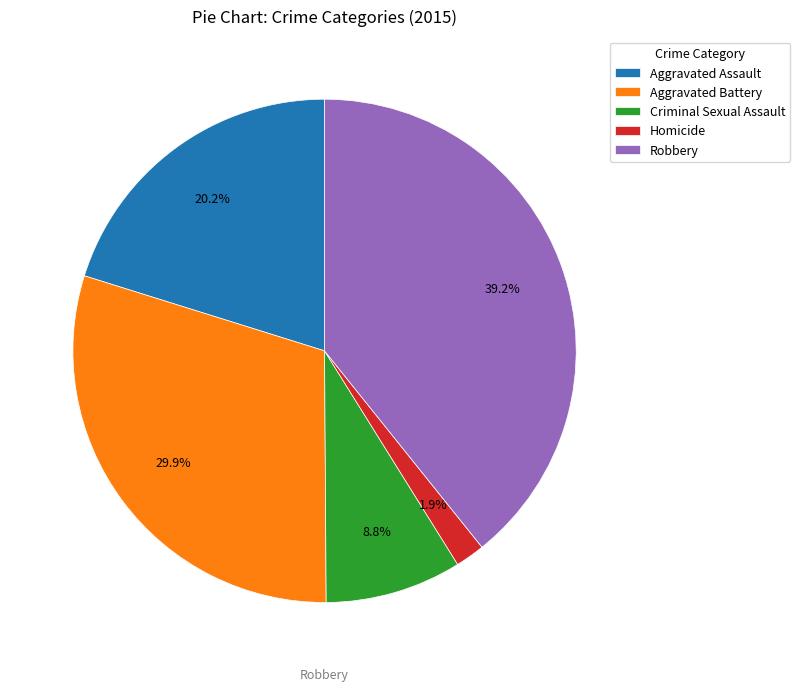

To the nearest percent, what portion does Criminal Sexual Assault represent?

9%